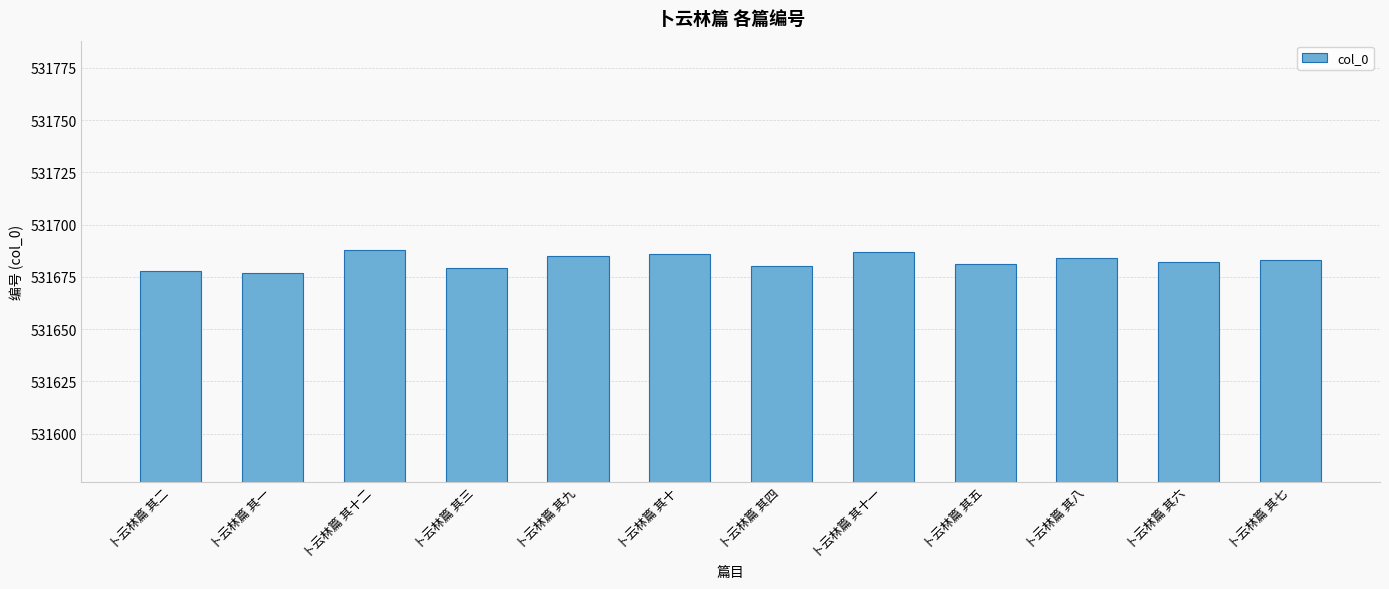

What is the difference between the second highest and minimum values?

10